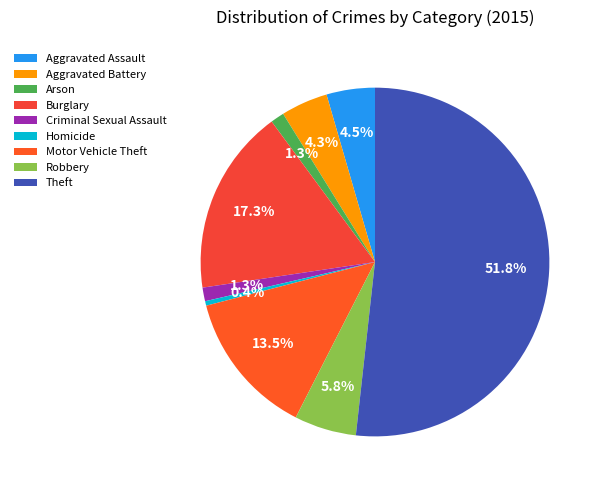

To the nearest percent, what is the average slice percentage?

11%